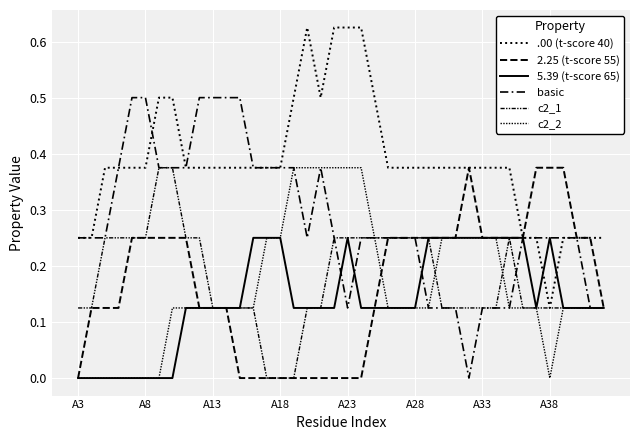

At which category does the chart reach its minimum across all series?

A3